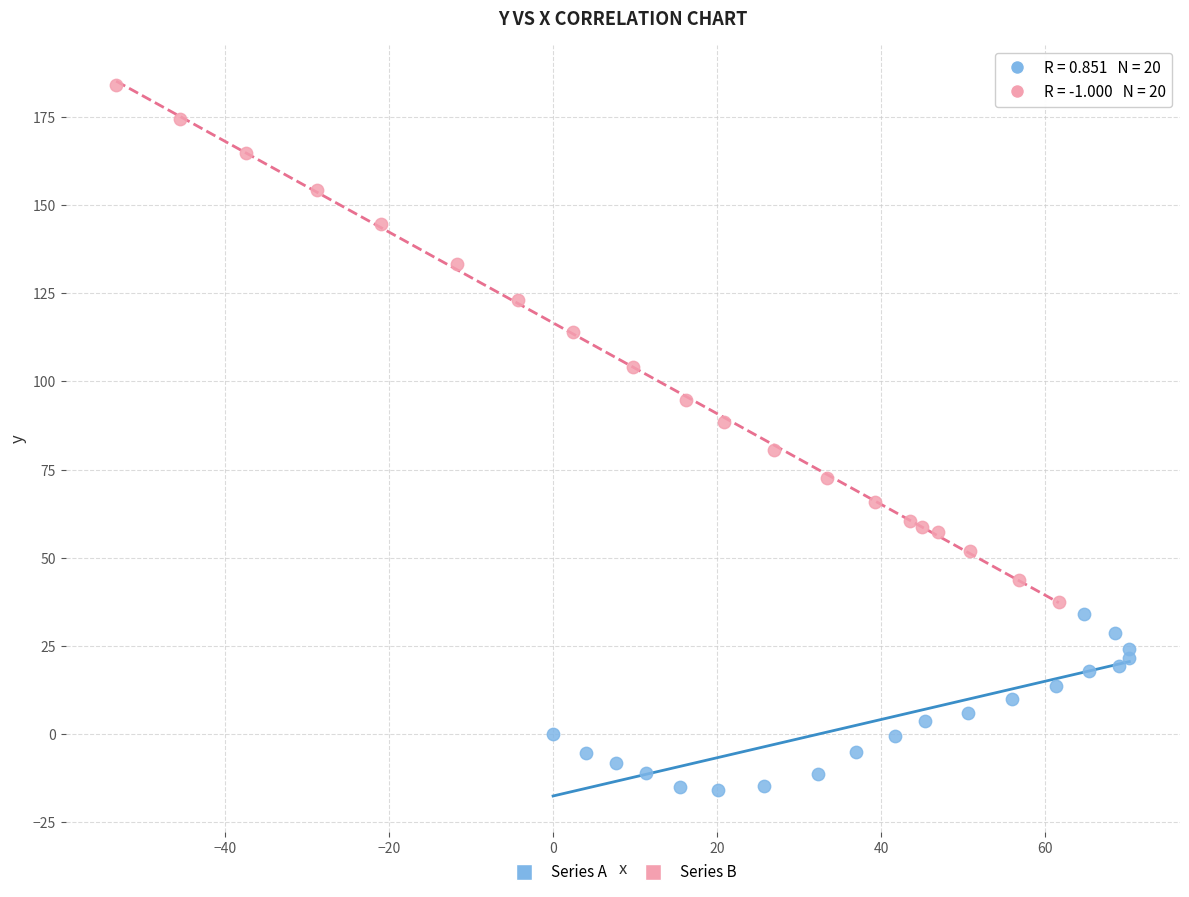

Which series contains the lowest Y value?

Series A